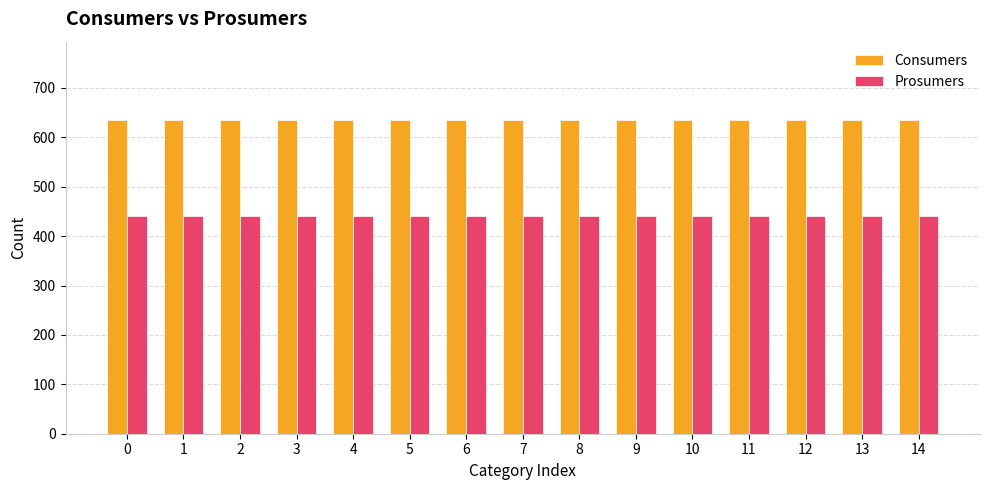

List the series in order of their peak value, highest first.

Consumers, Prosumers